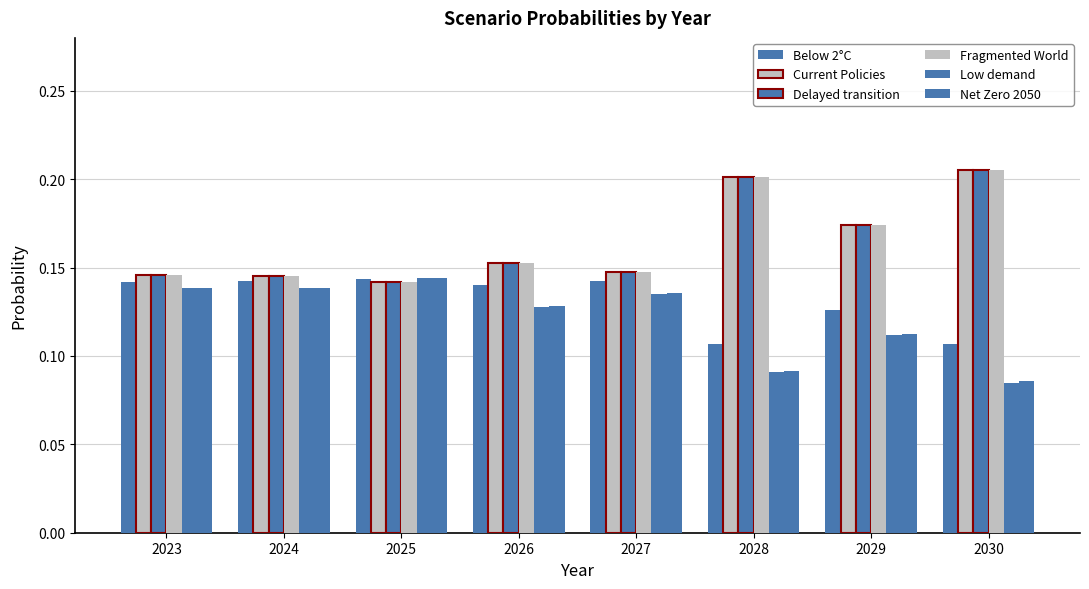

Rank the series by their maximum value, from lowest to highest.

Below 2°C, Net Zero 2050, Low demand, Delayed transition, Current Policies, Fragmented World